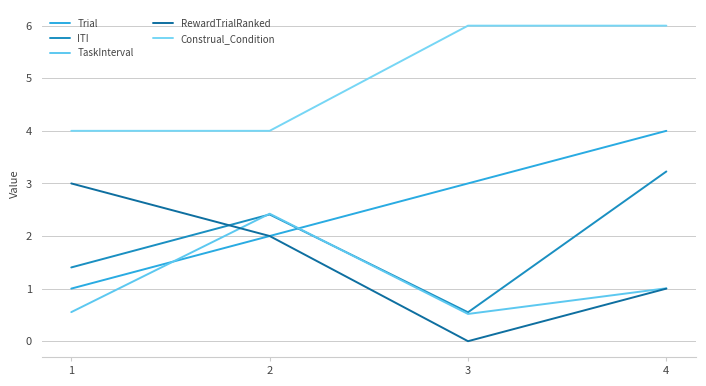

Rank the categories by RewardTrialRanked value from highest to lowest.

1, 2, 4, 3